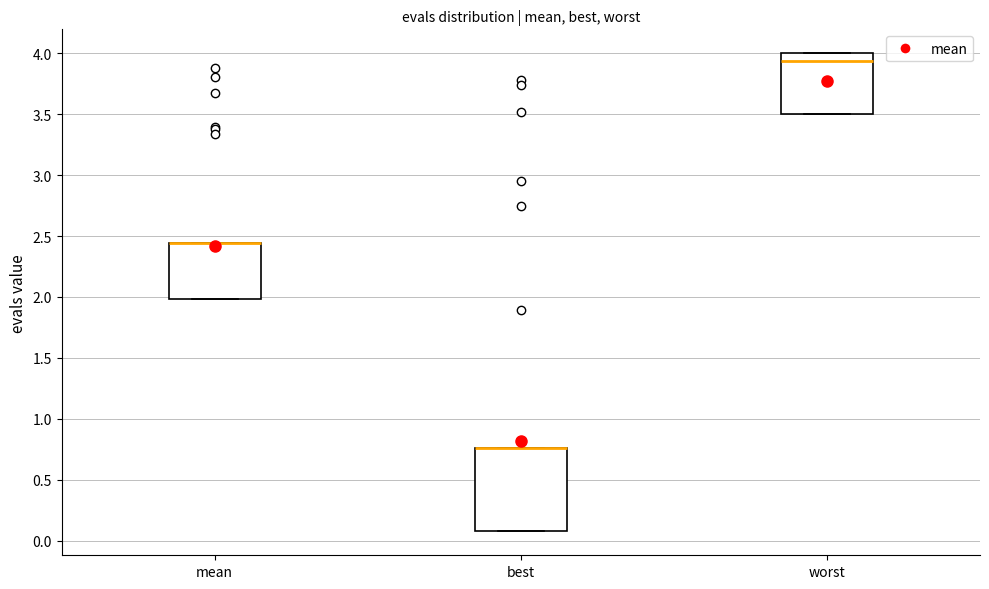

Where does the median line of the box for worst sit on the y-axis? The values are not printed on the chart, so give them approximately, as read against the axis.

3.95